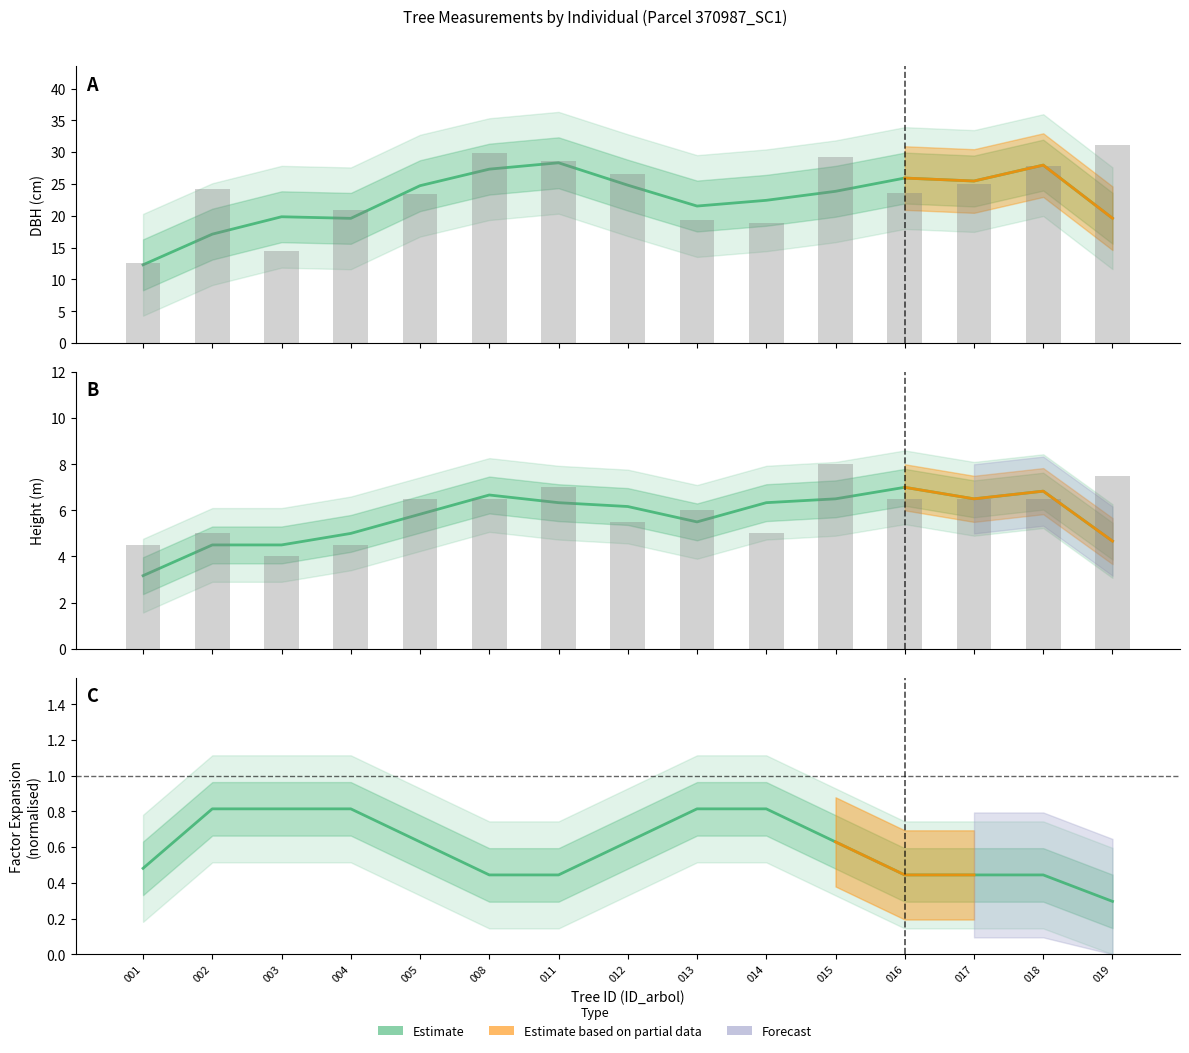

How many data points in h are above 6?

8